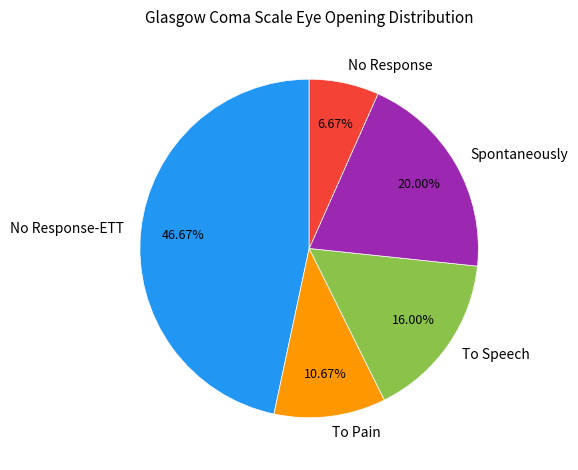

Is it true that No Response is 1% of the pie?

False